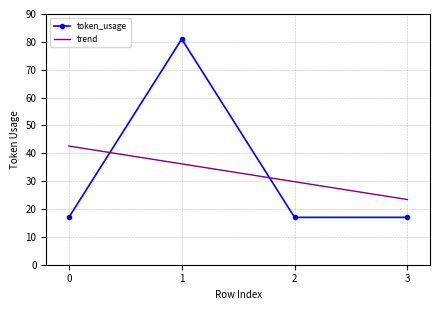

How many categories are shown in the chart?

4